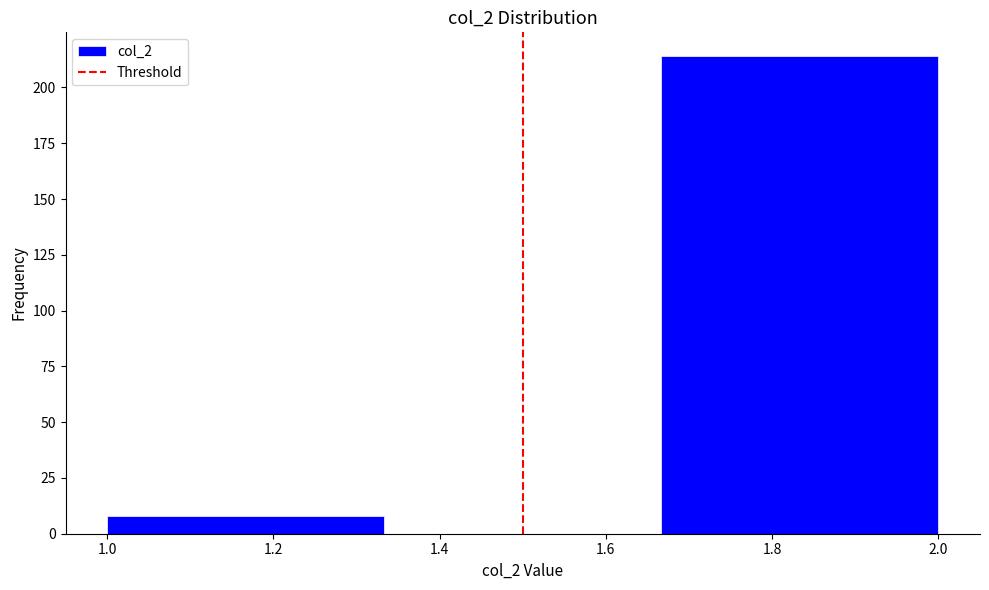

Reading left to right, transcribe this chart: for each bar, give the range it covers on the x-axis and its height. Neither the bar edges nor the heights are printed on the chart, so give them approximately, as read against the axes.

1.00 to 1.34: 10
1.34 to 1.66: 0
1.66 to 2.00: 215